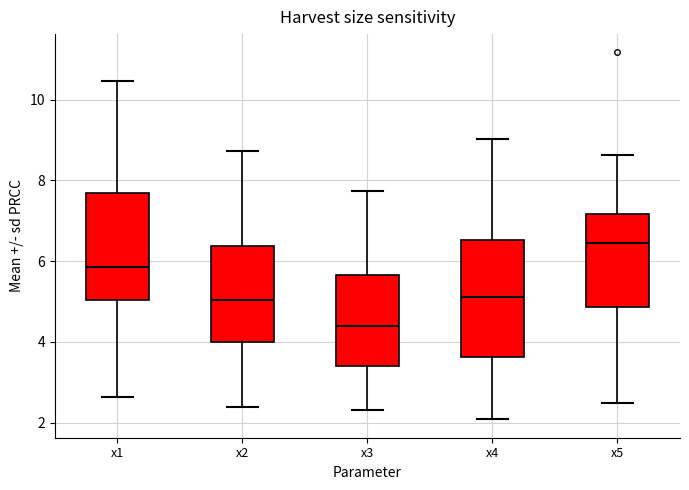

Reading left to right, transcribe this box plot: for each box, give where its median line is, the range the box spans, and where its two whiskers end, as read against the y-axis. The values are not printed on the chart, so give them approximately, as read against the axis.

x1: median 5.8, box 5.0 to 7.6, whiskers 2.6 to 10.4
x2: median 5.0, box 4.0 to 6.4, whiskers 2.4 to 8.8
x3: median 4.4, box 3.4 to 5.6, whiskers 2.4 to 7.8
x4: median 5.2, box 3.6 to 6.6, whiskers 2.0 to 9.0
x5: median 6.4, box 4.8 to 7.2, whiskers 2.4 to 8.6